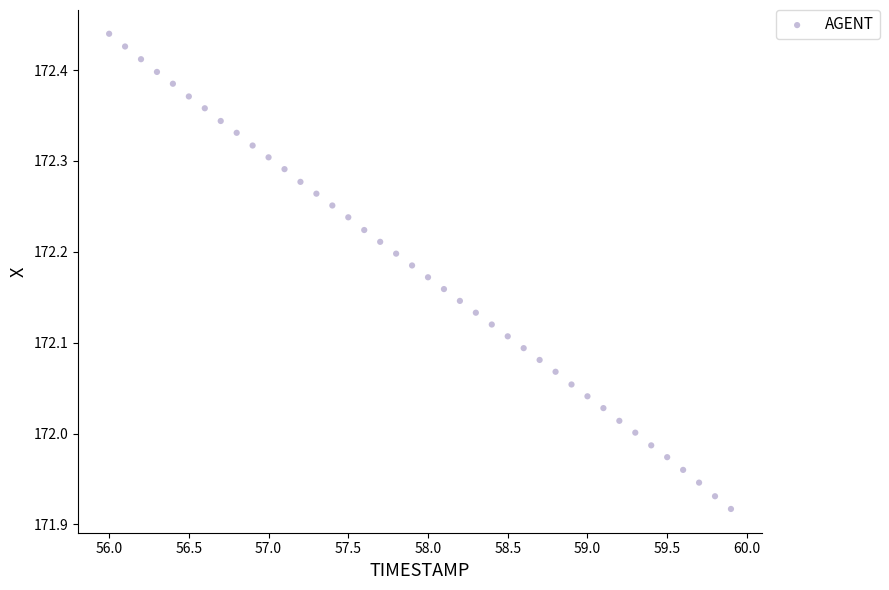

What is the range of Y values (max minus min)?

0.5